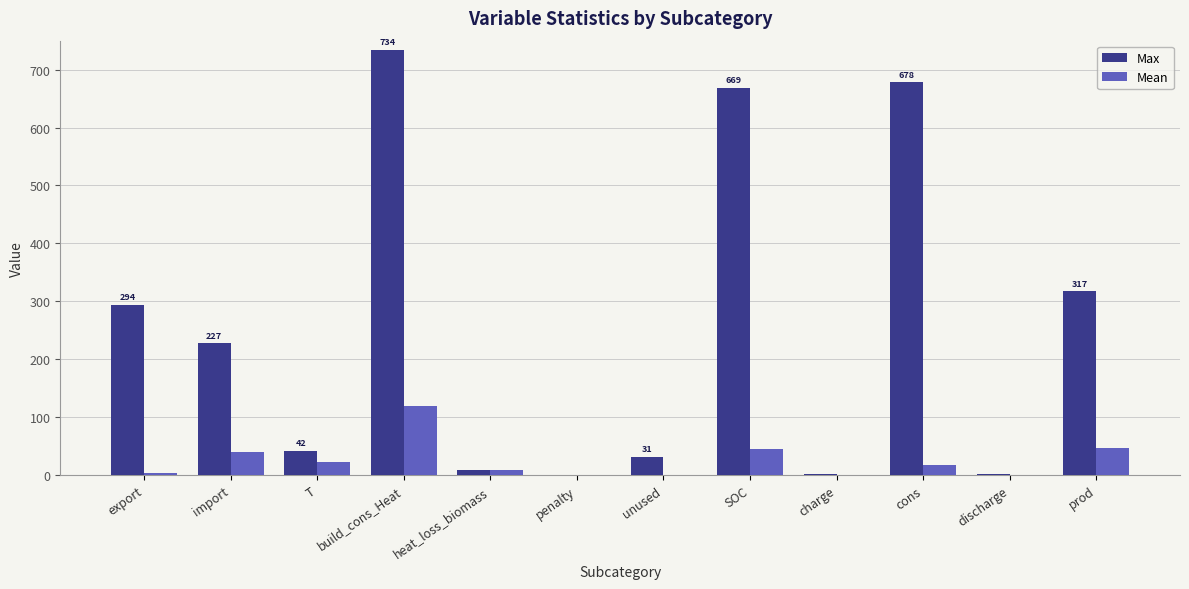

True or false: Max has a value of 293.6 at export.

True